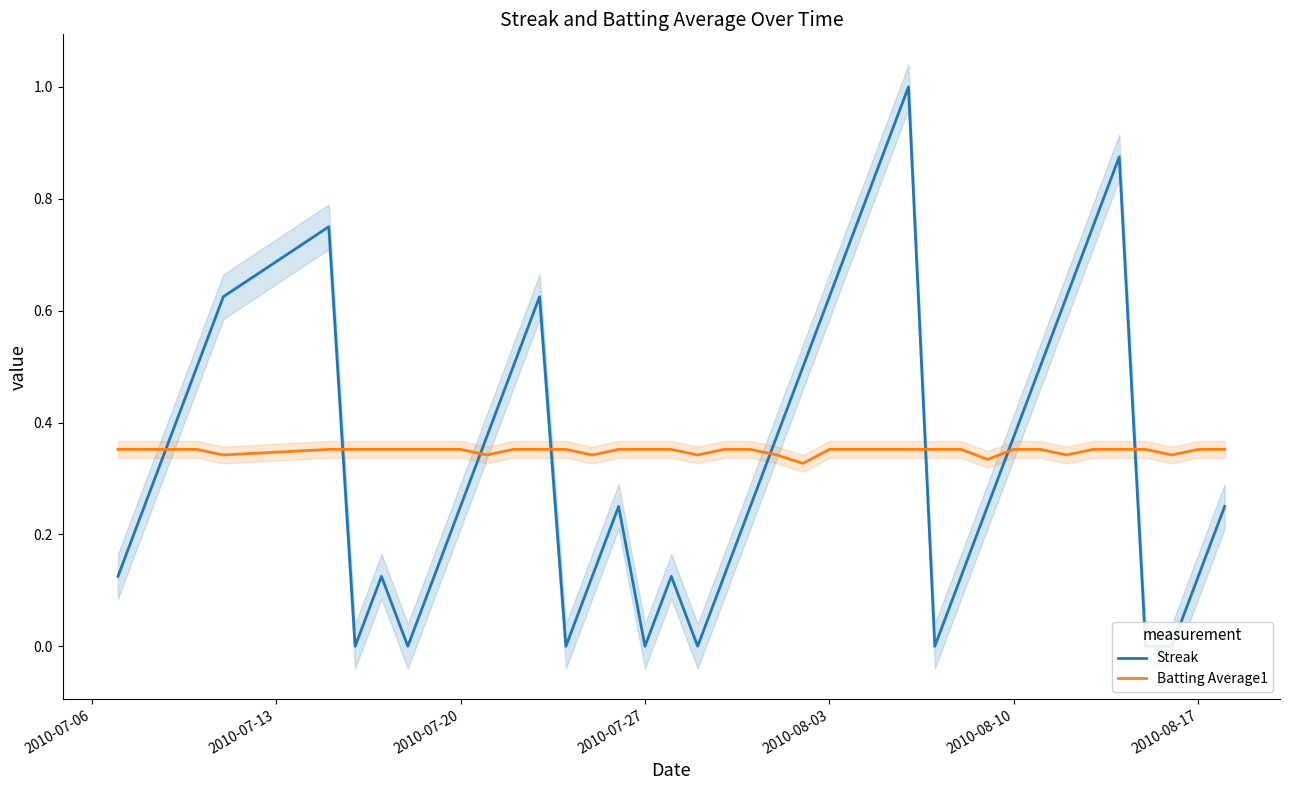

What is the difference between the maximum and minimum values in the Streak series?

1.0